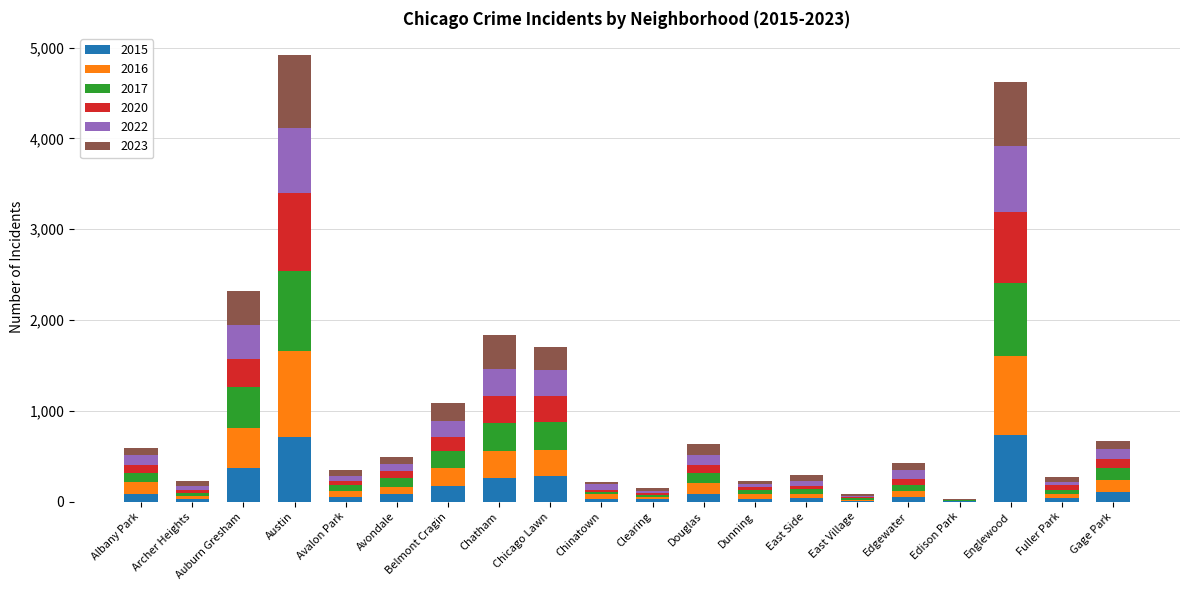

Count the number of data series in this chart.

6